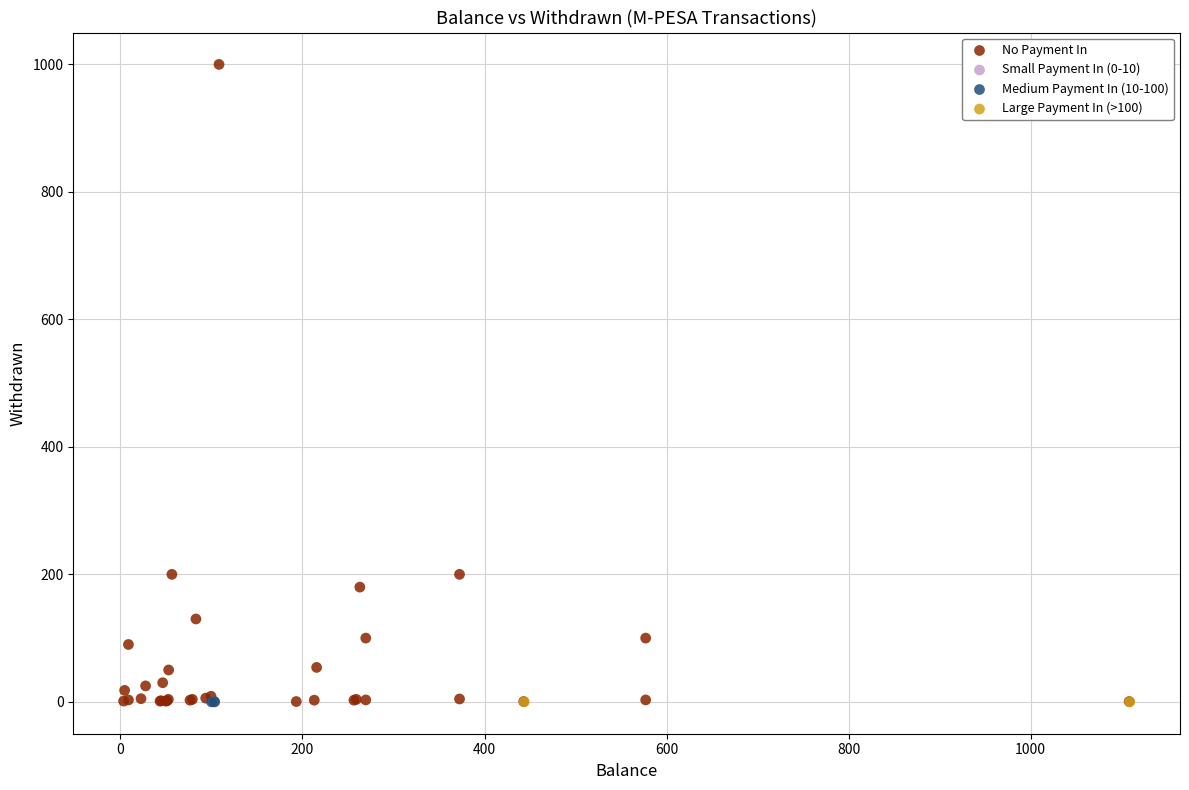

What are all the series names shown in the legend?

No Payment In, Small Payment In (0-10), Medium Payment In (10-100), Large Payment In (>100)